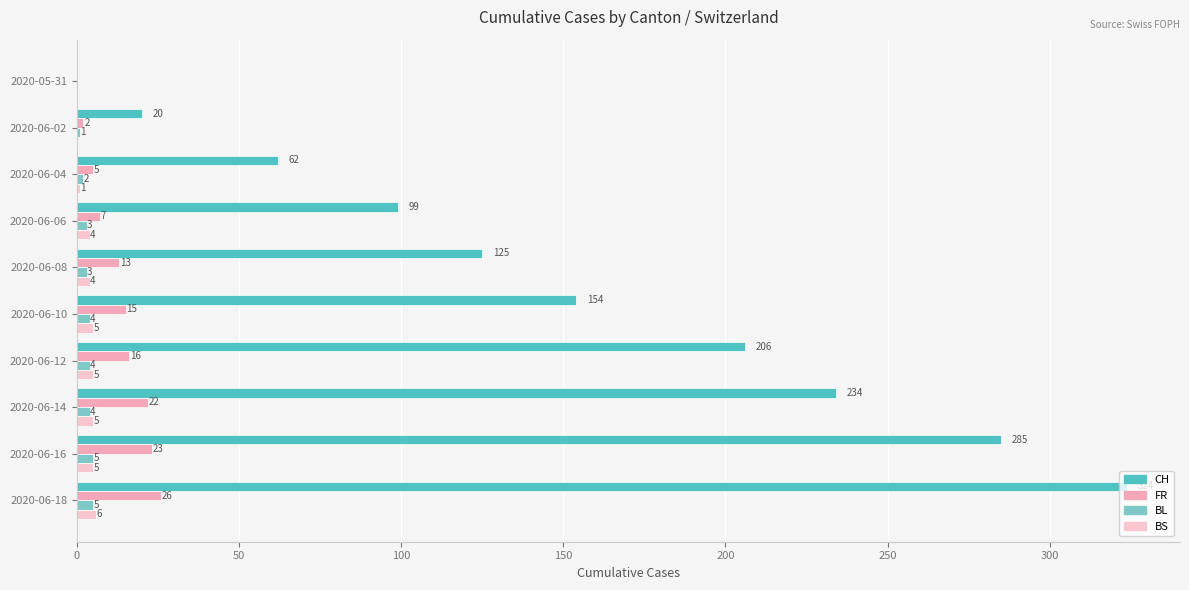

What are all the series names shown in the legend?

CH, FR, BL, BS